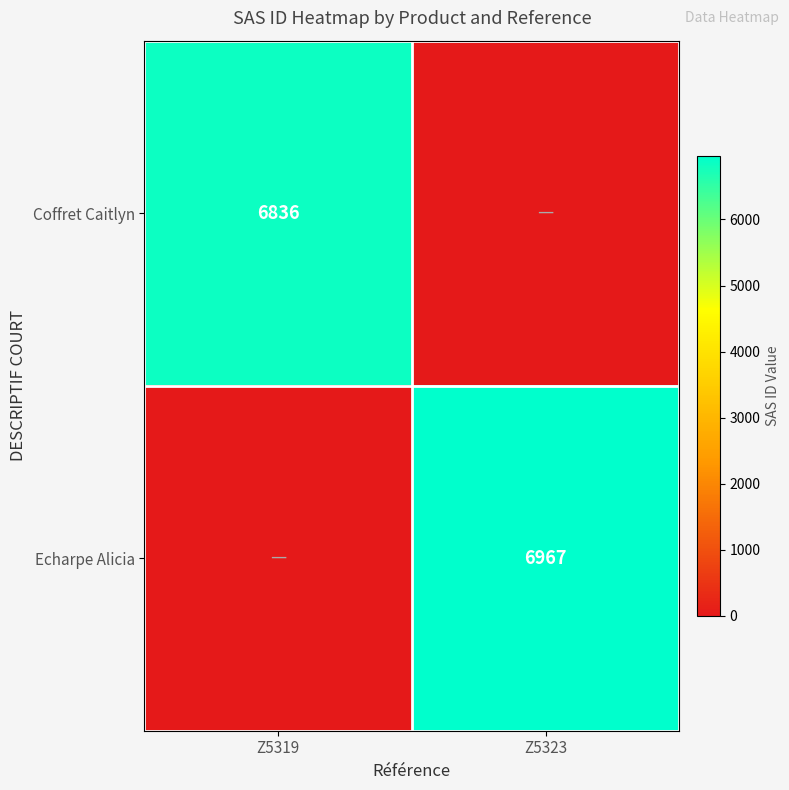

The value of Echarpe Alicia at Z5323 is 6967. True or false?

True